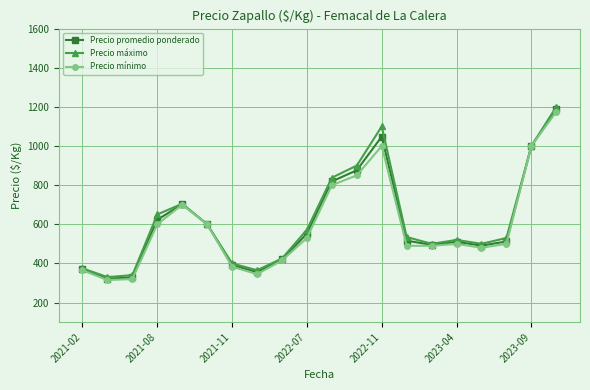

True or false: Precio mínimo has more than 0 interior local peaks.

True